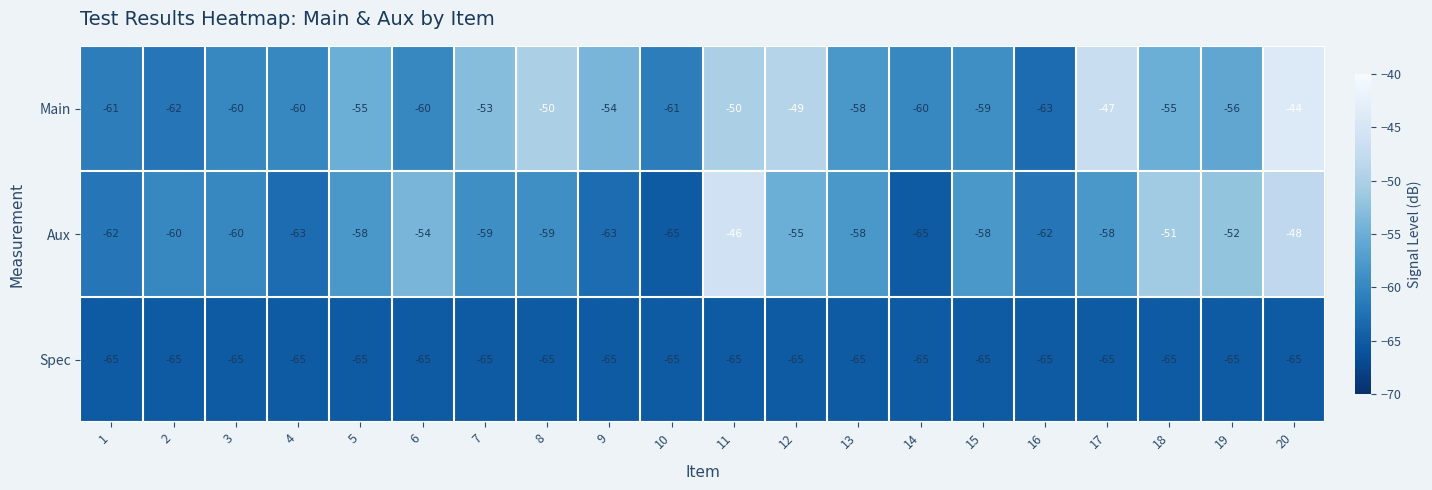

What is the highest value of the Aux series?

-46